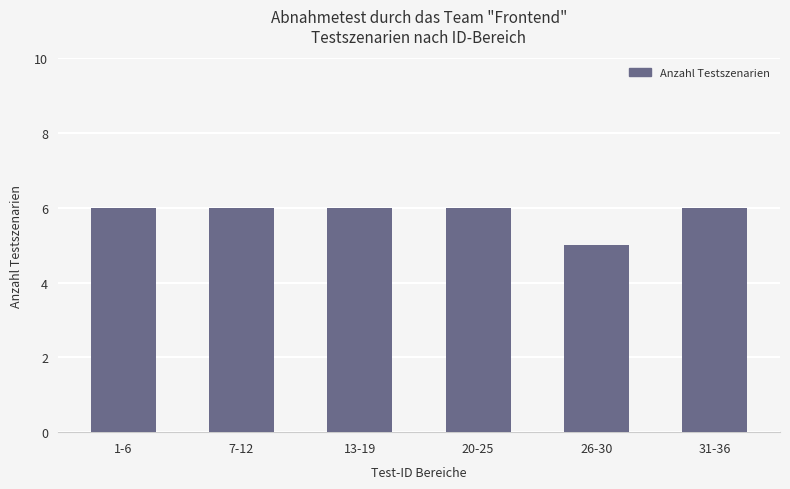

What is the difference between the maximum and minimum values?

1